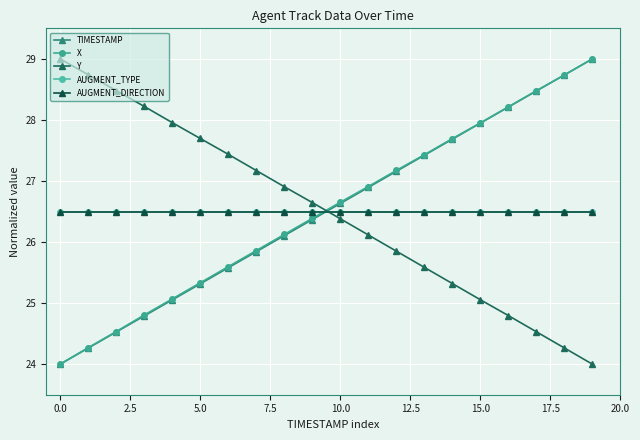

Which series has the largest range (max minus min)?

TIMESTAMP